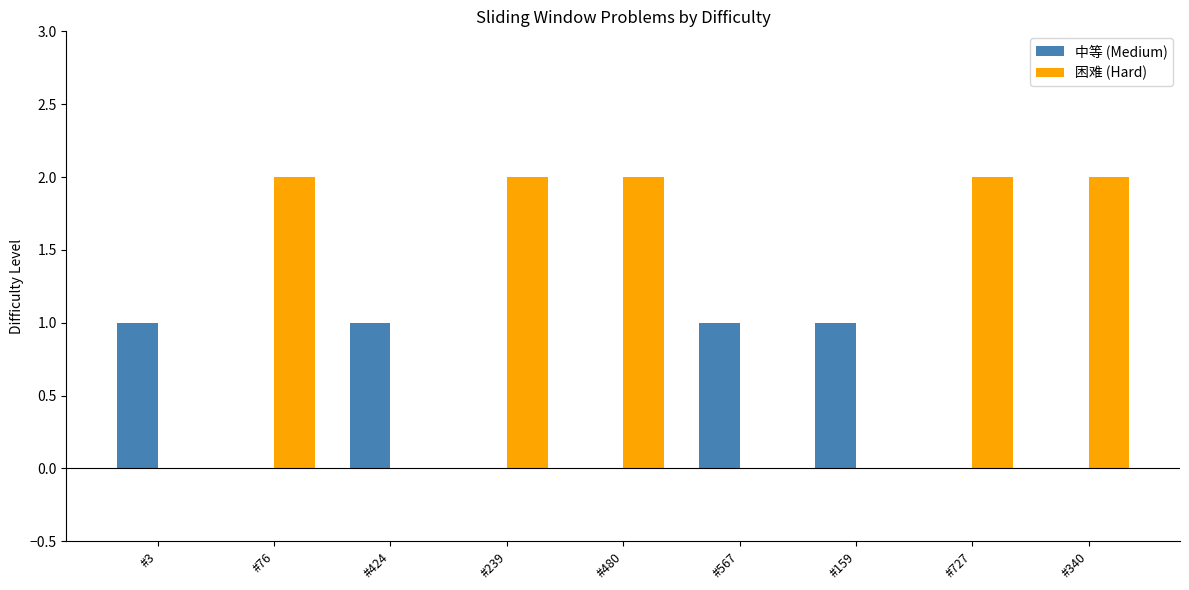

Reading left to right, extract all data points from this chart.

中等 (Medium): 1	0	1	0	0	1	1	0	0
困难 (Hard): 0	2	0	2	2	0	0	2	2